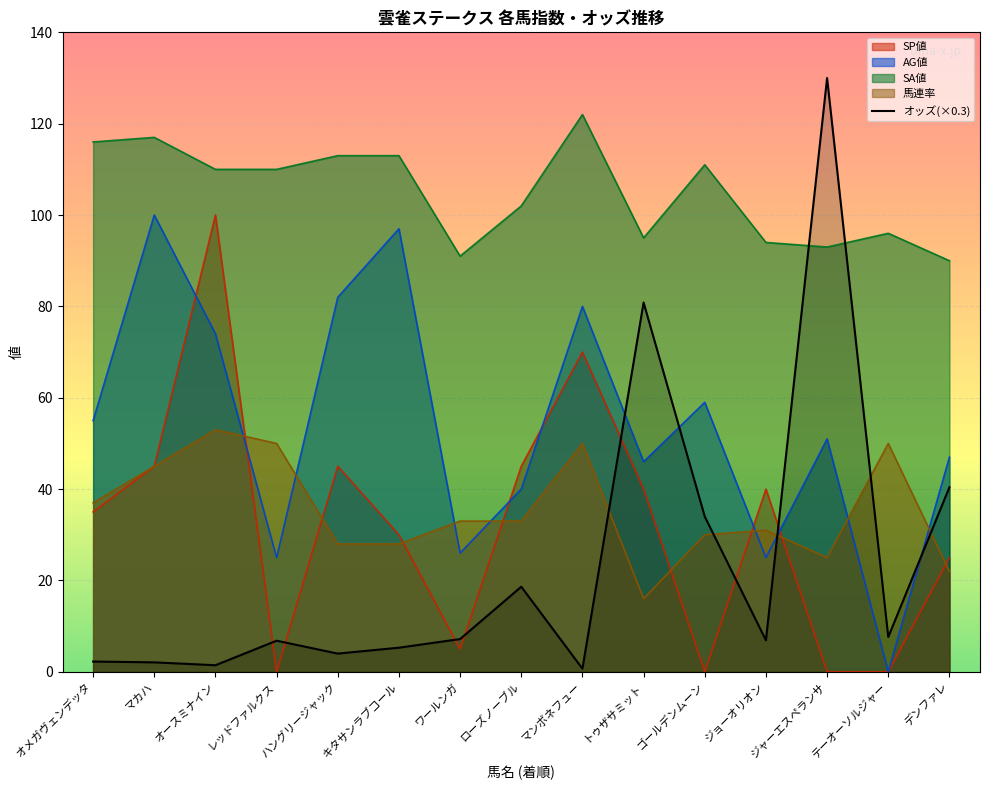

How many data points are less than 6?

6